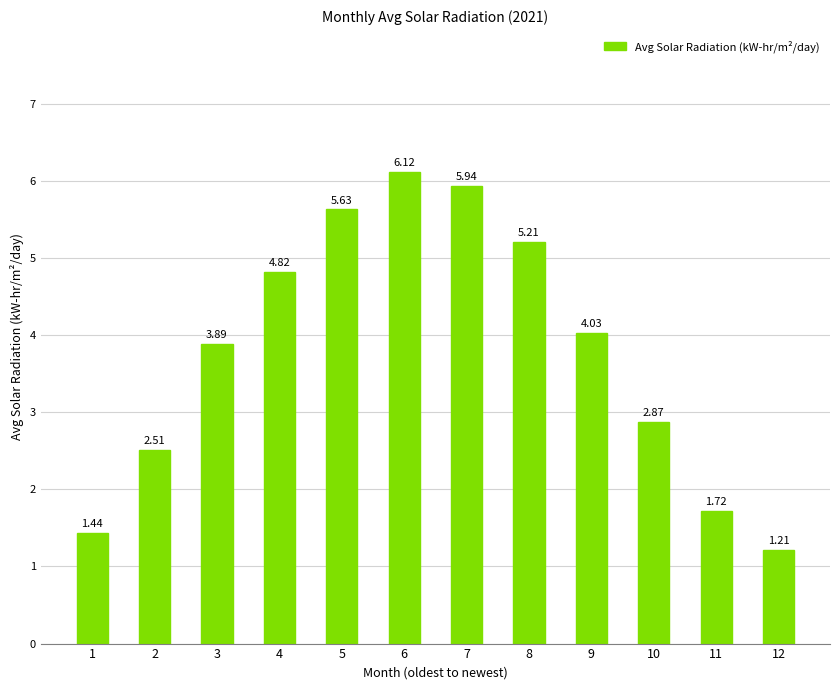

What is the maximum value shown in the chart?

6.1